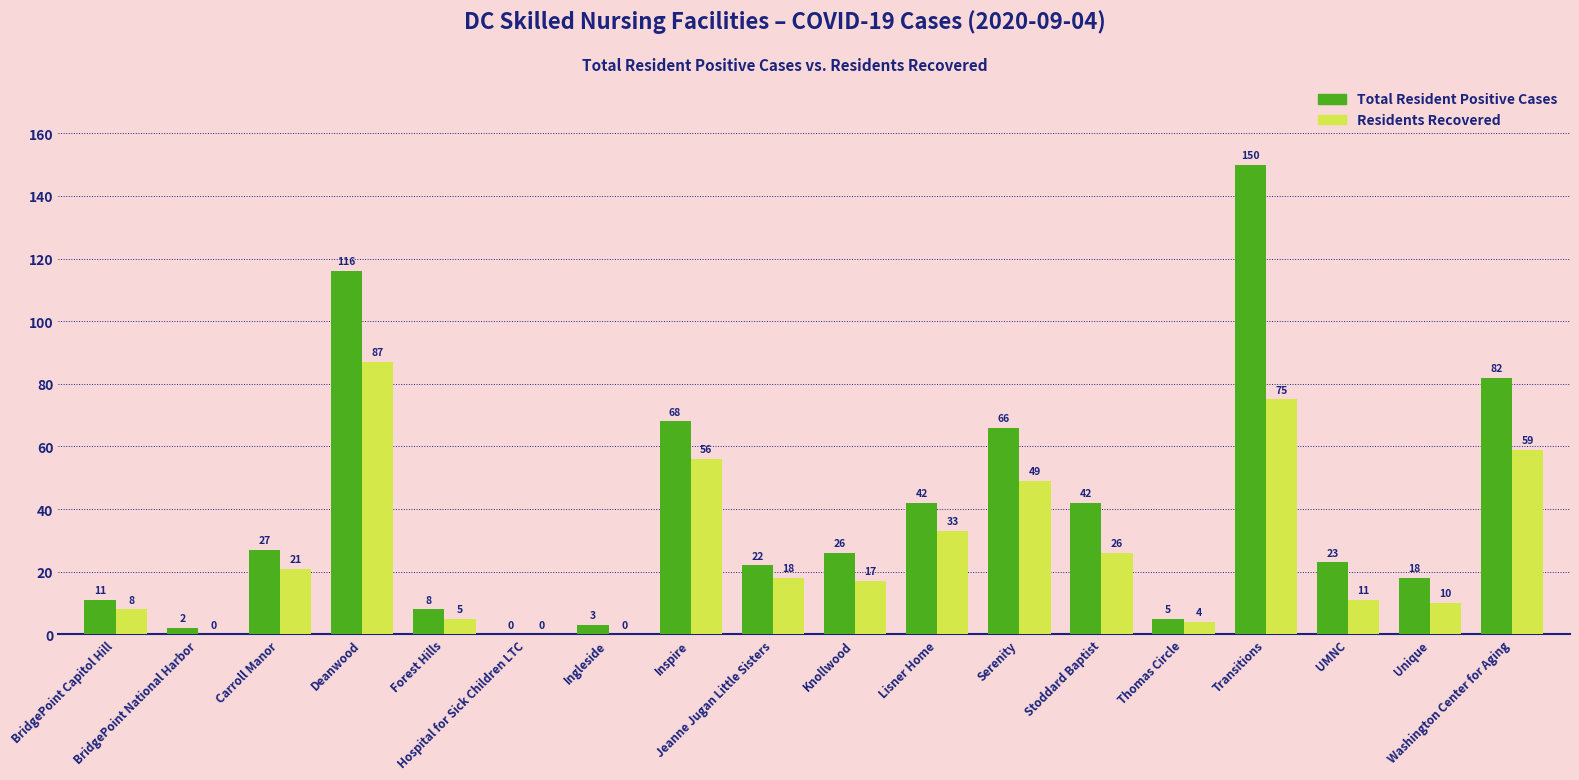

Are the bars grouped side by side (vs. stacked)?

Yes